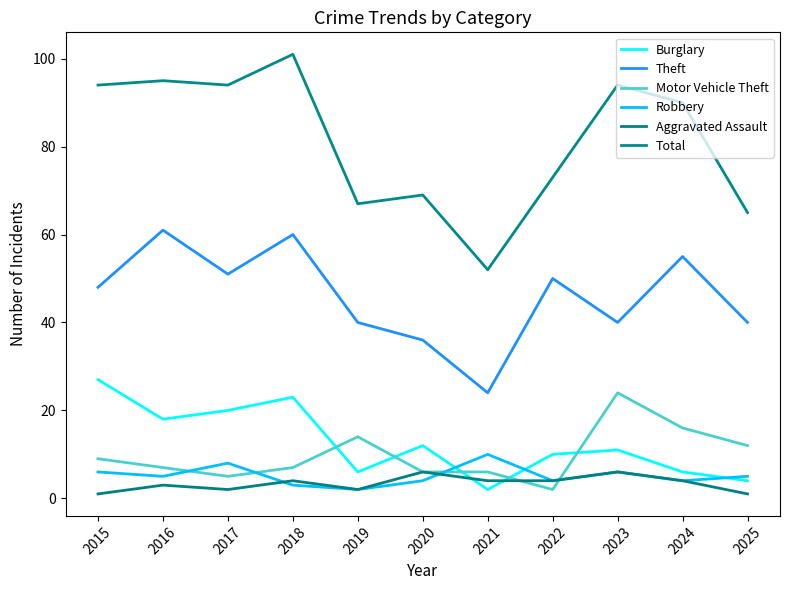

How many times do Burglary and Robbery cross each other?

3